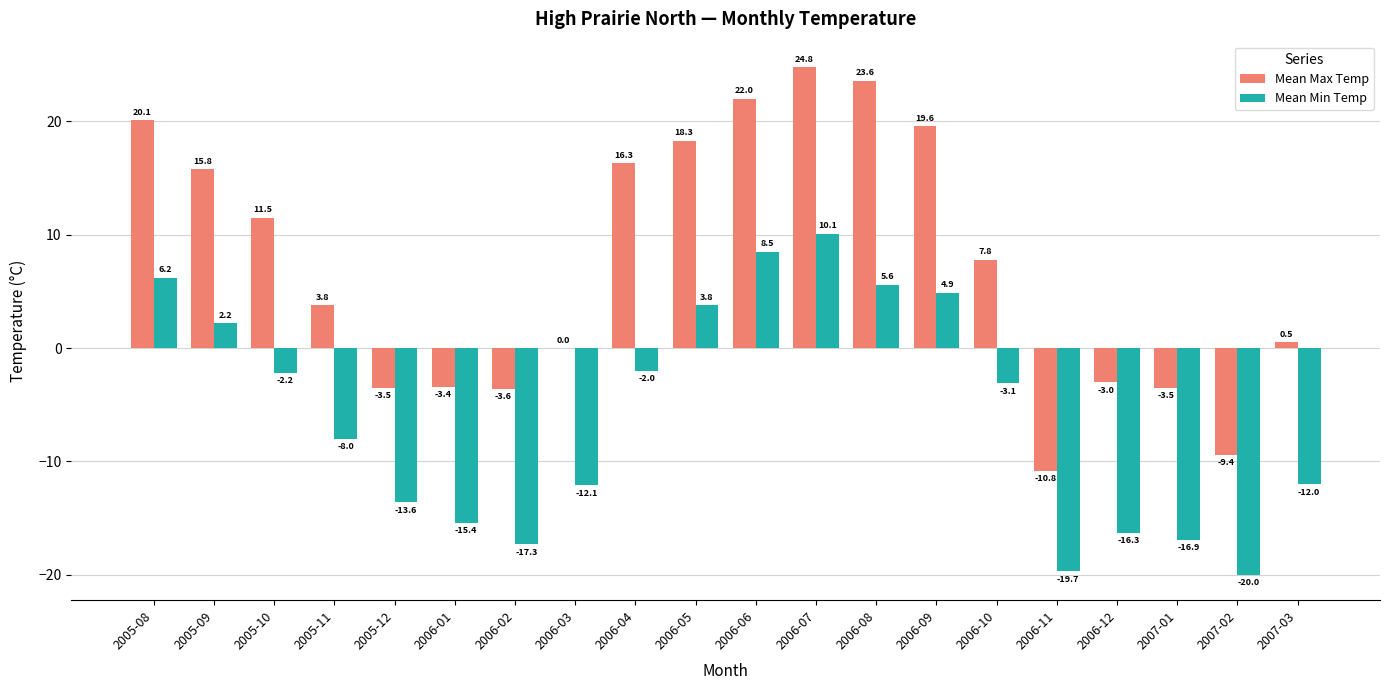

What is the maximum value shown in the chart?

24.8